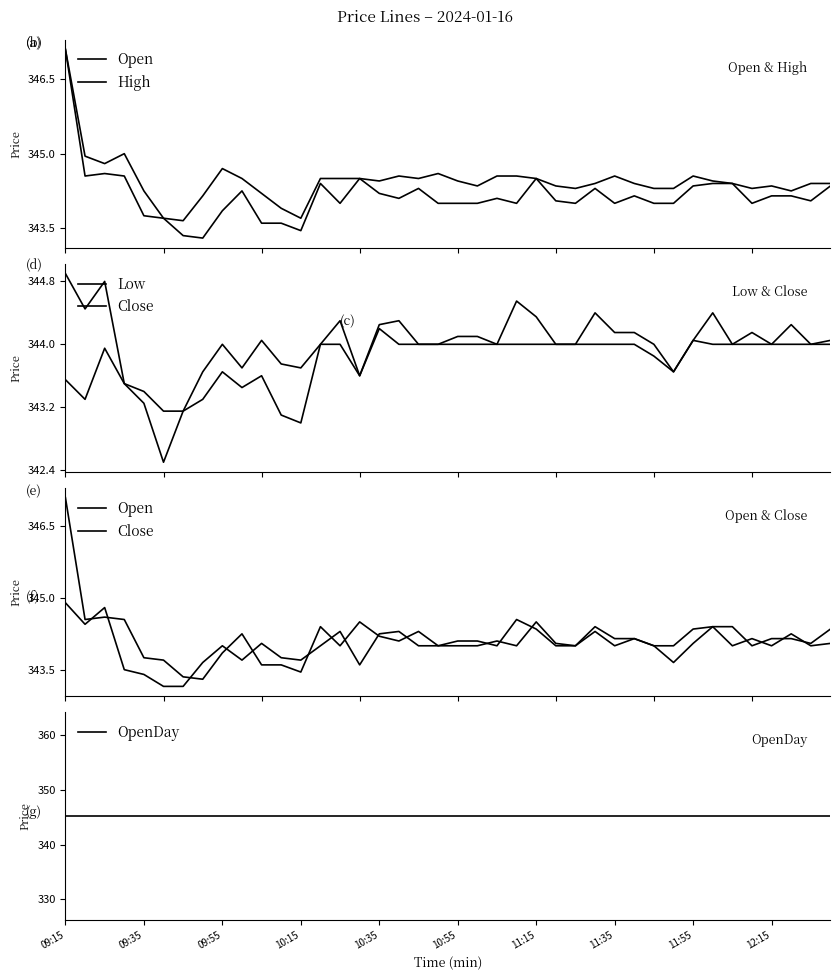

In Low, how many points are lower than both neighbors (excluding endpoints)?

6